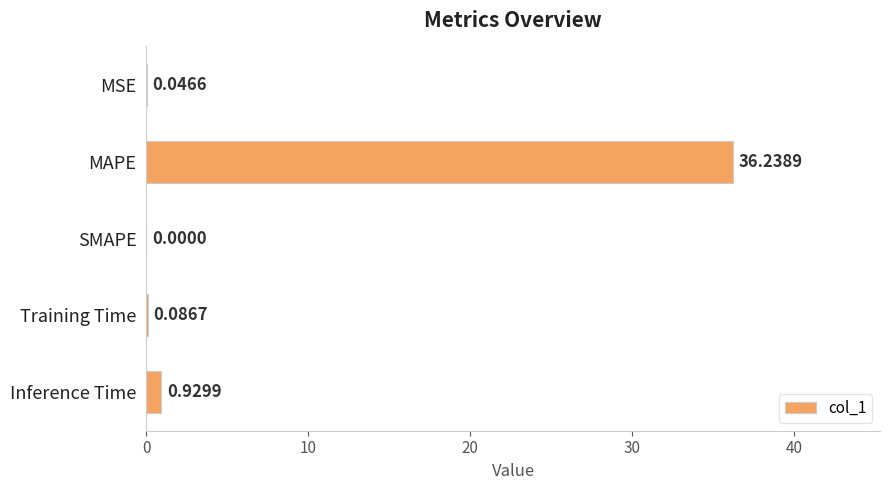

What is the sum of all values?

37.3